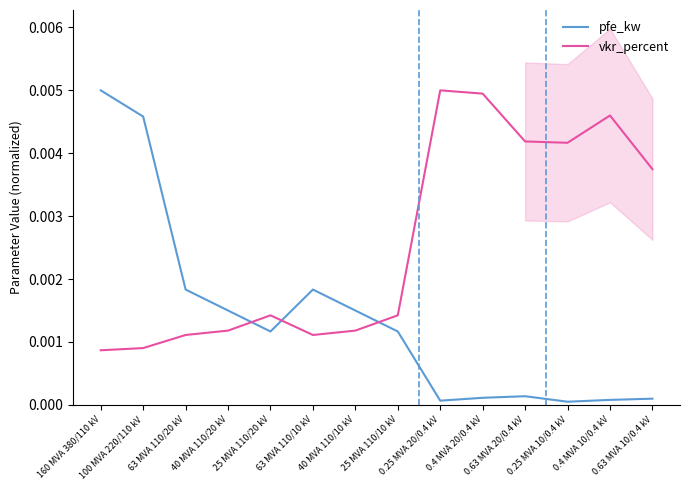

Which category has the lowest value in the pfe_kw series?

0.25 MVA 10/0.4 kV